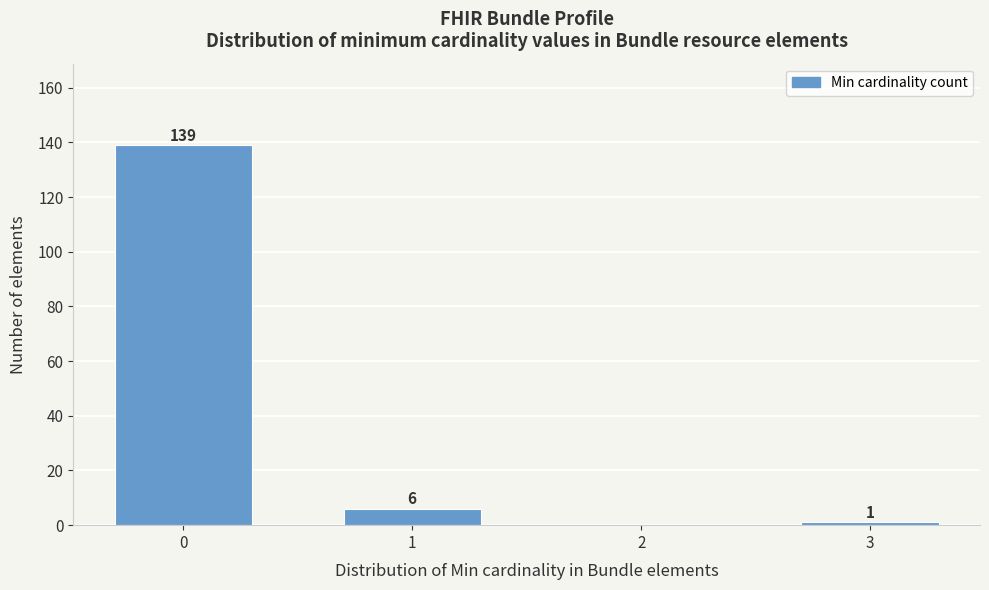

Reading left to right, extract all data points from this chart.

0=139	1=6	2=0	3=1